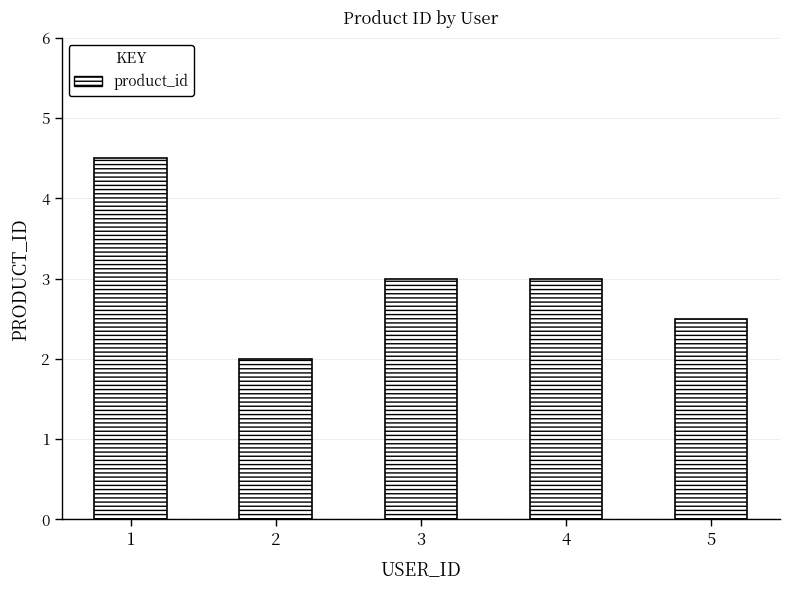

Reading right to left, what are all the values shown in this chart?

5=2.5	4=3.0	3=3.0	2=2.0	1=4.5